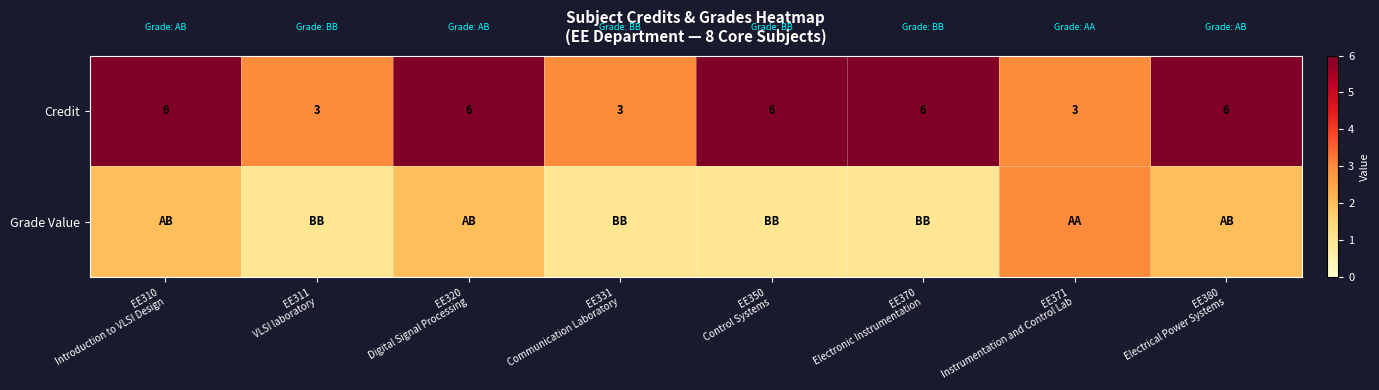

At which label does Credit reach its minimum?

EE311 VLSI laboratory